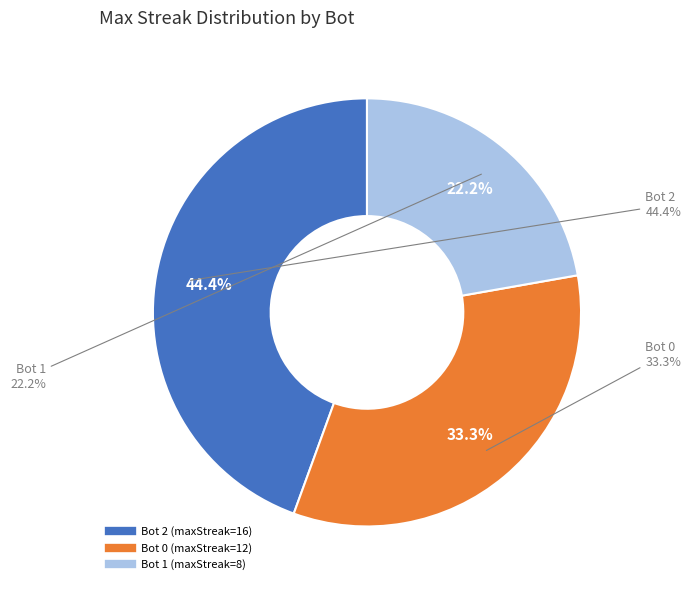

Which has a higher value, 2 or 0?

2